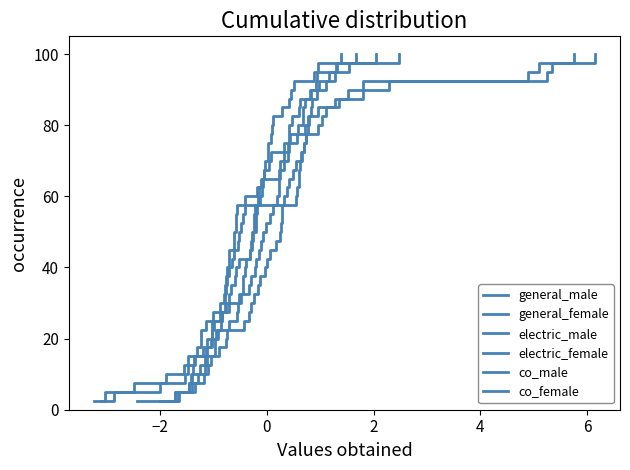

How many values in the electric_female series exceed 52?

20